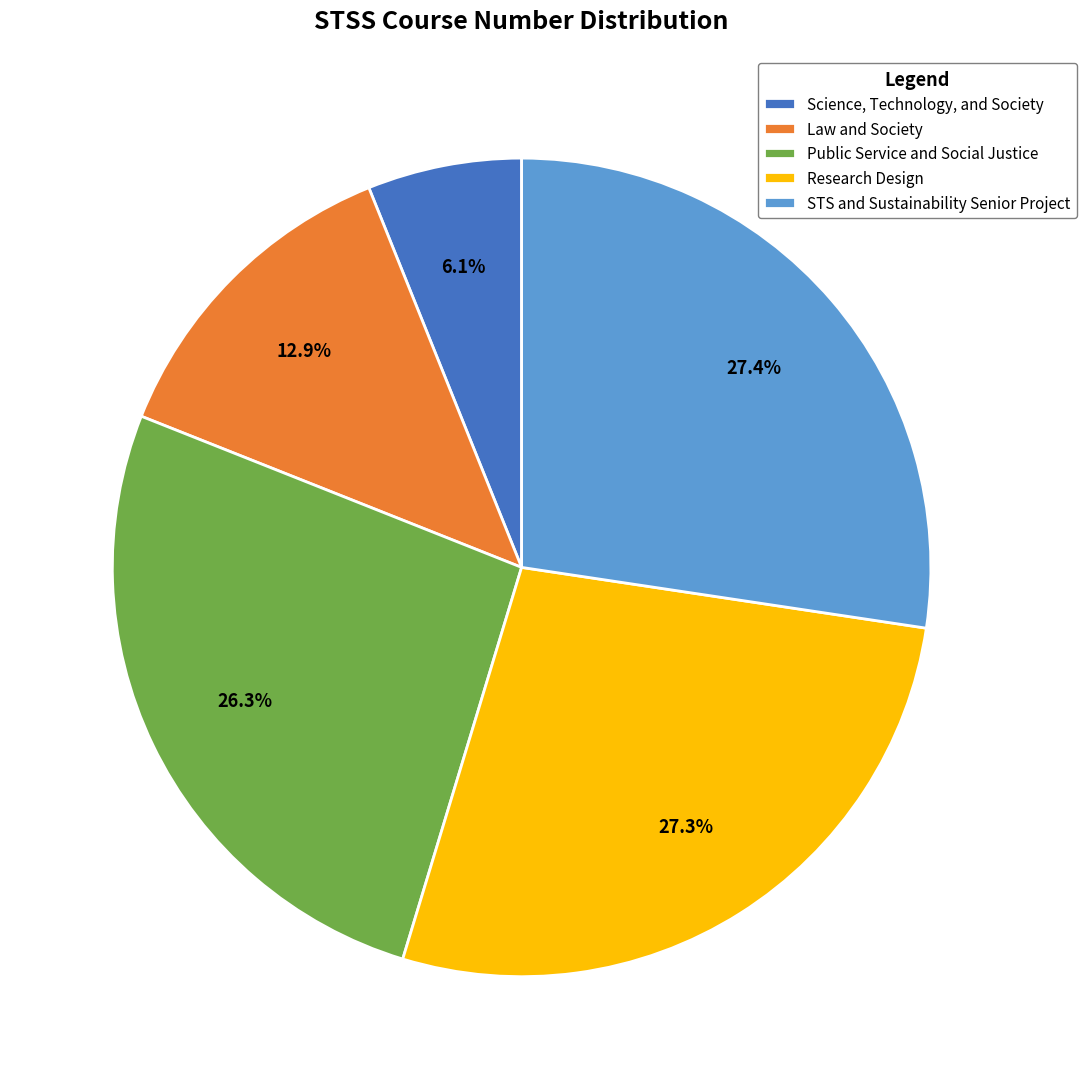

What percentage is the Science, Technology, and Society slice, to the nearest percent?

6%